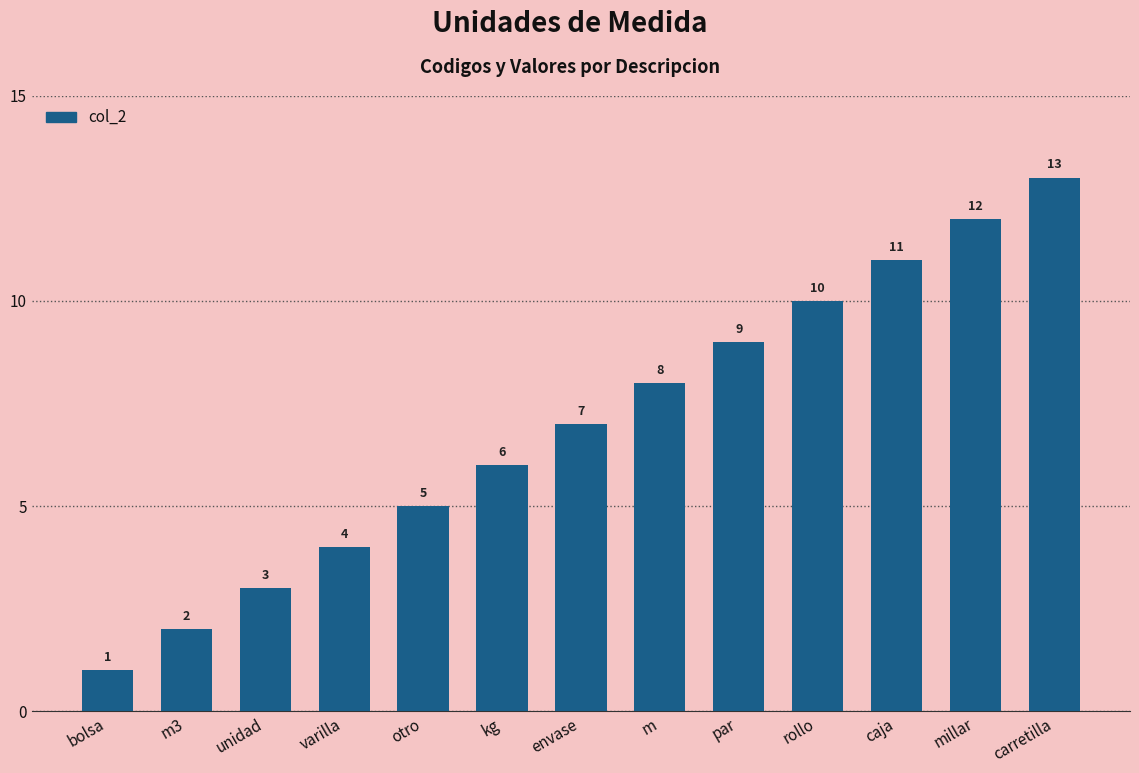

List the labels in order of value, smallest first.

bolsa, m3, unidad, varilla, otro, kg, envase, m, par, rollo, caja, millar, carretilla